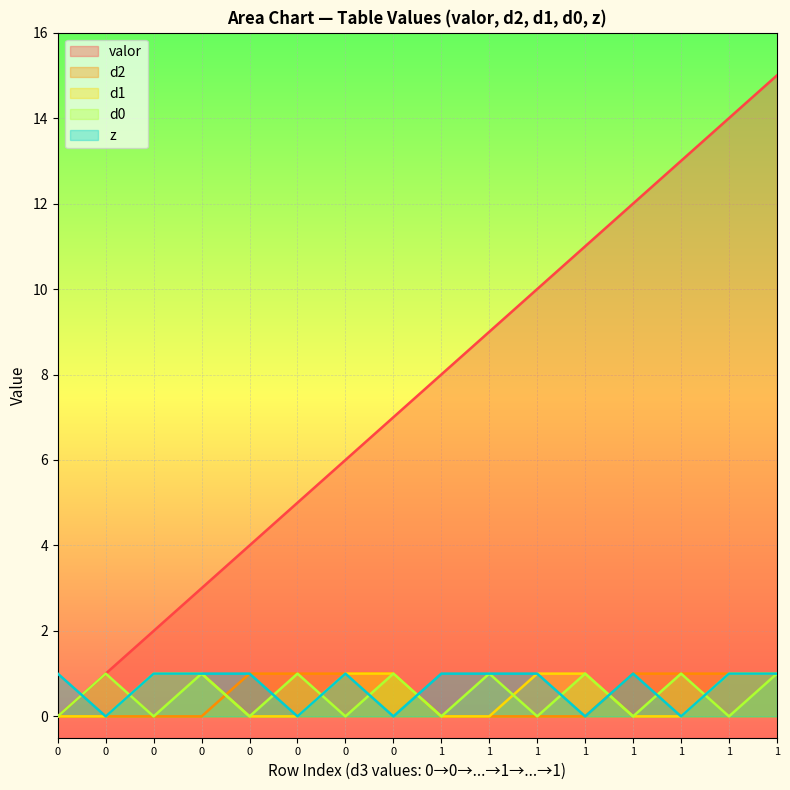

Count the d1 values in the range 0 to 1.

16